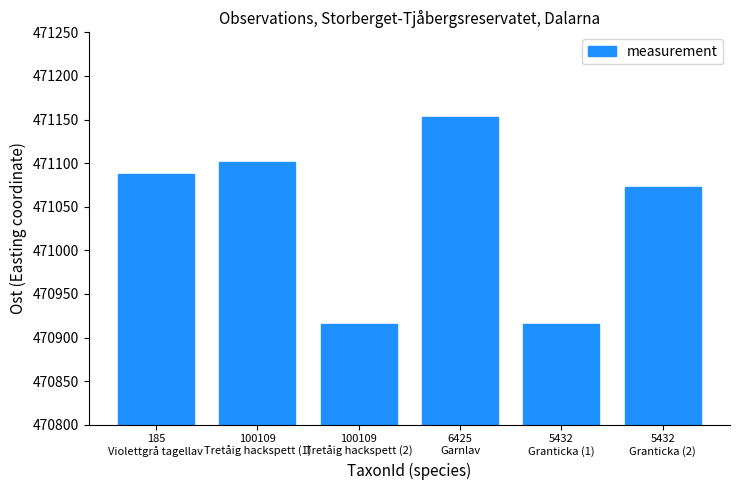

How many distinct data groups are displayed?

1